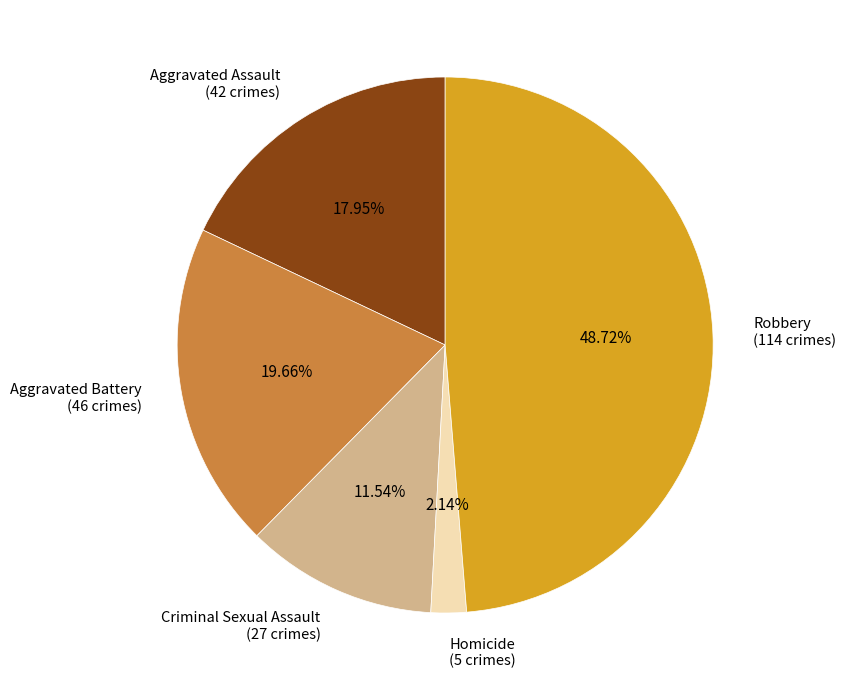

Does any single category account for the majority?

No